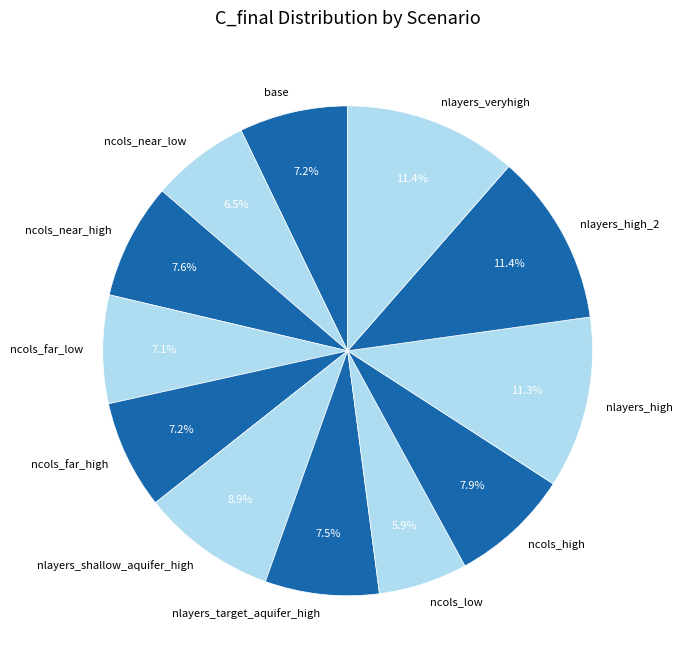

What percentage is the nlayers_high slice, to the nearest percent?

11%